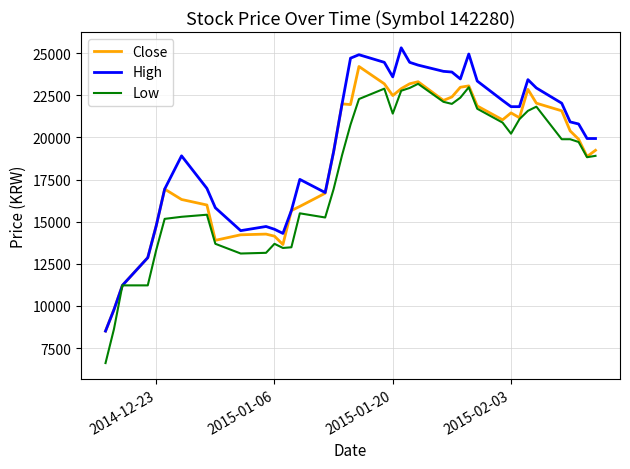

What is the minimum value shown in the chart?

6610